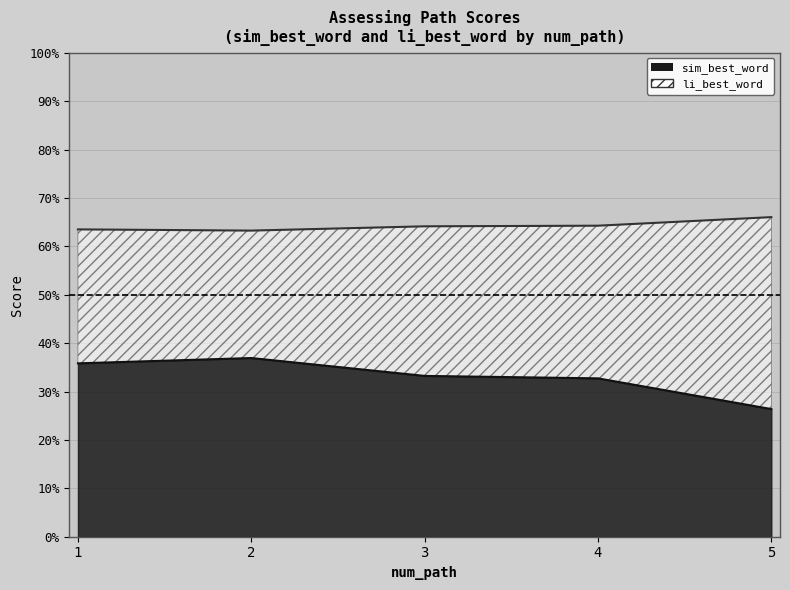

Count the number of categories in the chart.

5